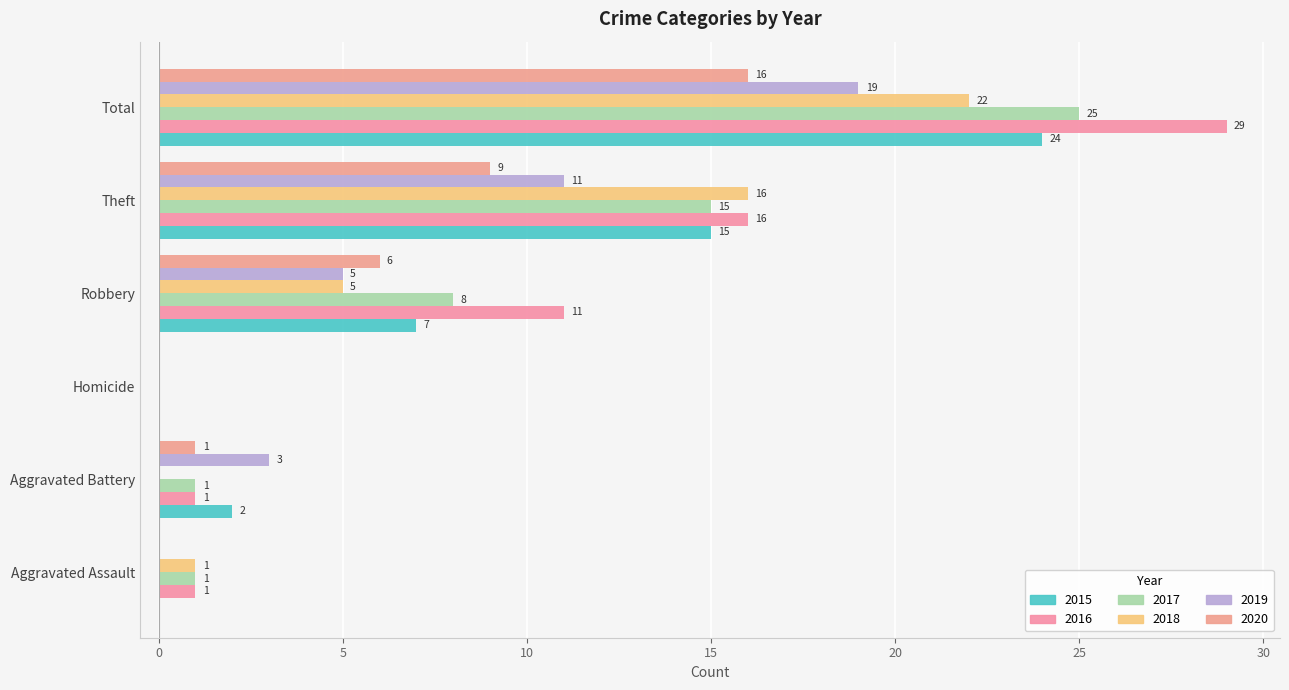

Which series has the largest total across all categories?

2016